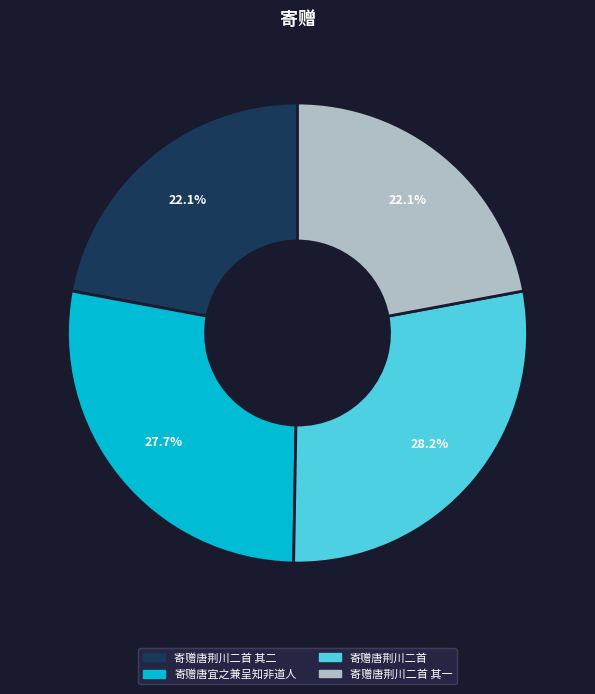

Is there a majority slice in this chart?

No